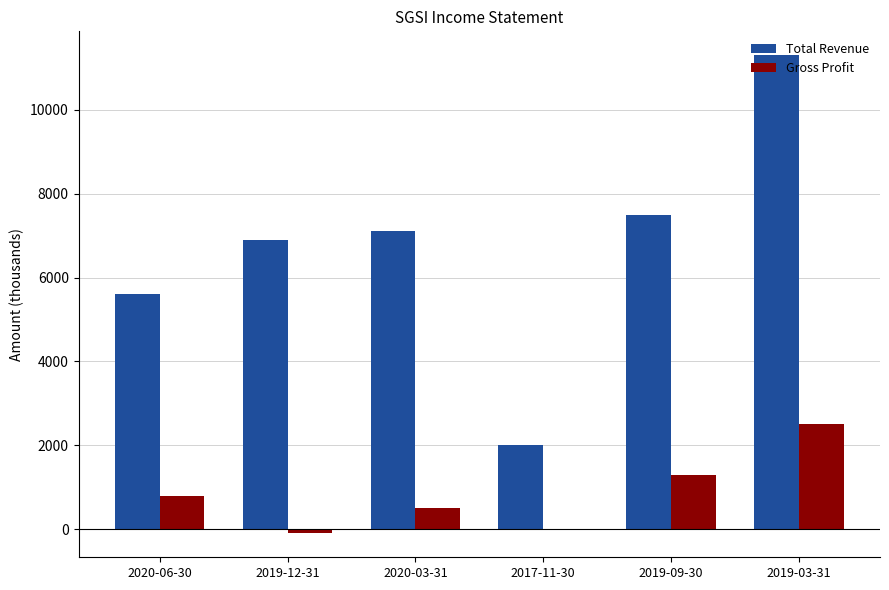

Which series has the widest spread of values?

Total Revenue